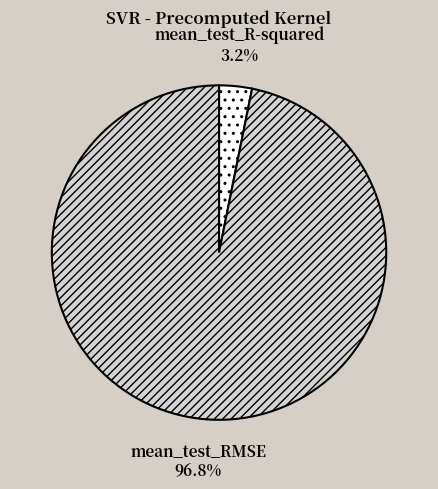

Count the number of slices in the pie.

2